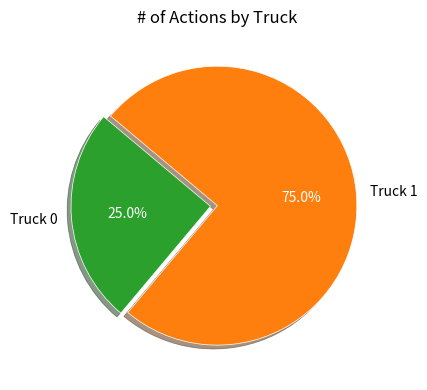

Do Truck 1 and Truck 0 together represent more than half of the pie?

Yes